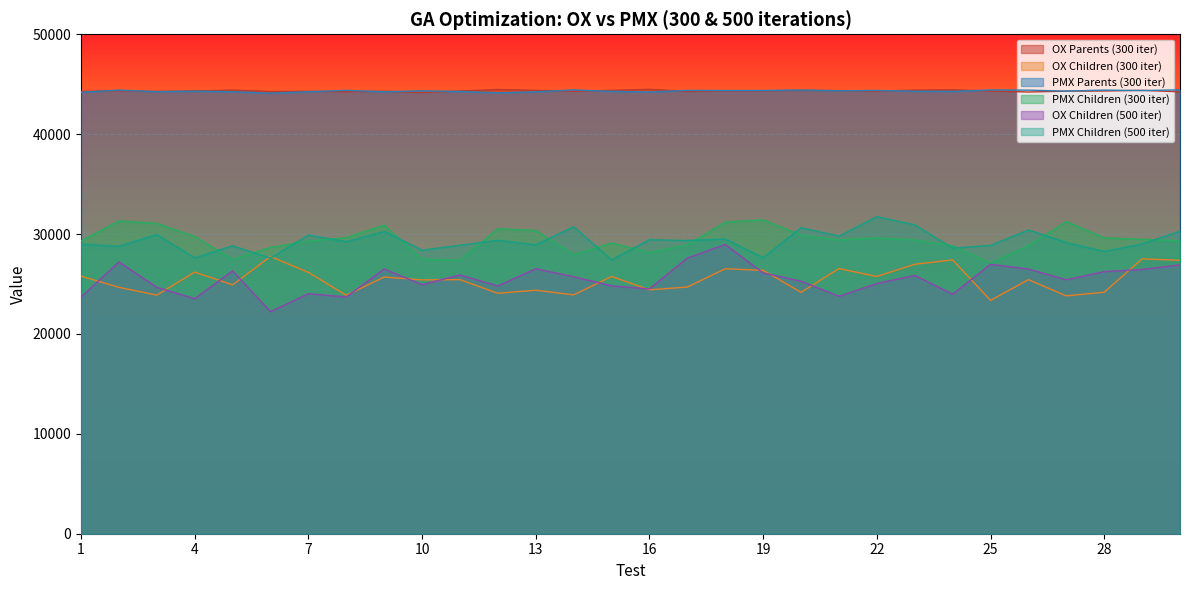

Reading right to left, what are all the values shown in this chart?

OX Parents (300 iter): 30=44243.7	29=44385.2	28=44322.5	27=44305.3	26=44223.3	25=44318.8	24=44442.1	23=44413.6	22=44301.6	21=44360.4	20=44388.5	19=44337.3	18=44335.0	17=44278.0	16=44492.7	15=44388.2	14=44296.5	13=44387.4	12=44476.4	11=44318.4	10=44173.8	9=44293.1	8=44252.7	7=44288.2	6=44270.2	5=44413.2	4=44327.6	3=44277.3	2=44346.4	1=44277.3
OX Children (300 iter): 30=27369.0	29=27516.3	28=24177.9	27=23810.0	26=25436.4	25=23357.2	24=27415.0	23=26972.0	22=25753.7	21=26541.0	20=24165.9	19=26367.2	18=26525.7	17=24695.4	16=24416.0	15=25755.9	14=23907.6	13=24381.2	12=24068.5	11=25435.0	10=25411.5	9=25697.0	8=23872.0	7=26163.0	6=27751.0	5=24915.0	4=26193.9	3=23883.0	2=24668.7	1=25783.0
PMX Parents (300 iter): 30=44437.0	29=44367.4	28=44412.2	27=44313.6	26=44407.1	25=44425.3	24=44283.7	23=44299.7	22=44377.2	21=44341.0	20=44419.0	19=44370.5	18=44369.9	17=44378.5	16=44221.5	15=44285.7	14=44431.6	13=44237.5	12=44142.8	11=44274.5	10=44336.4	9=44244.0	8=44386.7	7=44245.3	6=44102.0	5=44250.1	4=44305.9	3=44255.3	2=44412.6	1=44197.4
PMX Children (300 iter): 30=29317.4	29=29474.0	28=29624.1	27=31249.0	26=28839.2	25=27096.0	24=28825.2	23=29397.4	22=29610.4	21=29402.4	20=29890.0	19=31428.3	18=31190.8	17=28912.3	16=28153.5	15=29107.4	14=27932.5	13=30358.8	12=30525.7	11=27402.0	10=27468.2	9=30897.4	8=29640.9	7=29285.8	6=28661.7	5=27456.9	4=29755.3	3=31060.3	2=31320.2	1=29307.9
OX Children (500 iter): 30=26920.0	29=26453.0	28=26238.0	27=25425.0	26=26497.0	25=26969.0	24=23982.0	23=25858.0	22=25048.0	21=23767.0	20=25282.0	19=26106.0	18=28958.0	17=27604.0	16=24512.0	15=24816.0	14=25729.0	13=26526.0	12=24806.0	11=25902.0	10=24937.0	9=26503.0	8=23699.0	7=24027.0	6=22226.0	5=26314.0	4=23529.0	3=24665.0	2=27206.0	1=23686.0
PMX Children (500 iter): 30=30290.5	29=29006.1	28=28256.0	27=29150.8	26=30406.7	25=28864.1	24=28591.4	23=30922.0	22=31739.0	21=29787.0	20=30642.2	19=27628.0	18=29508.2	17=29353.1	16=29438.9	15=27411.9	14=30730.7	13=28912.7	12=29371.4	11=28876.0	10=28382.2	9=30263.0	8=29233.0	7=29895.8	6=27596.4	5=28822.3	4=27614.0	3=29945.0	2=28764.0	1=28993.5